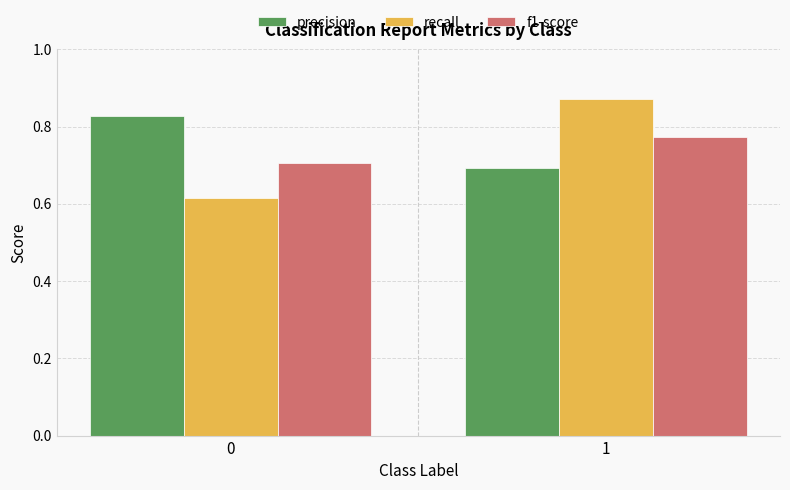

What is the difference between the recall values at 0 and 1?

0.3